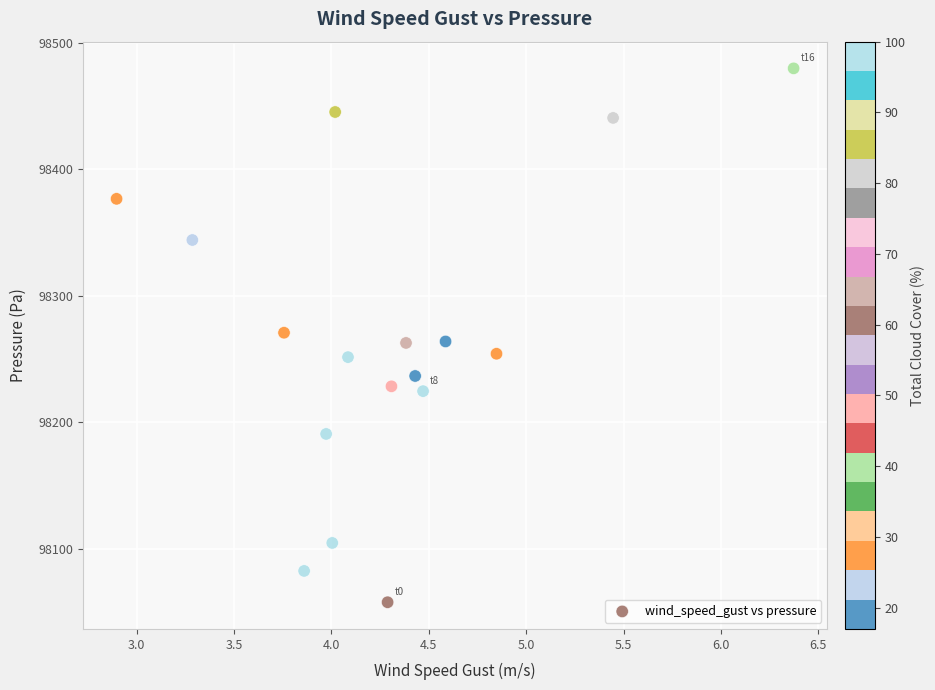

What is the range of Y values (max minus min)?

422.2